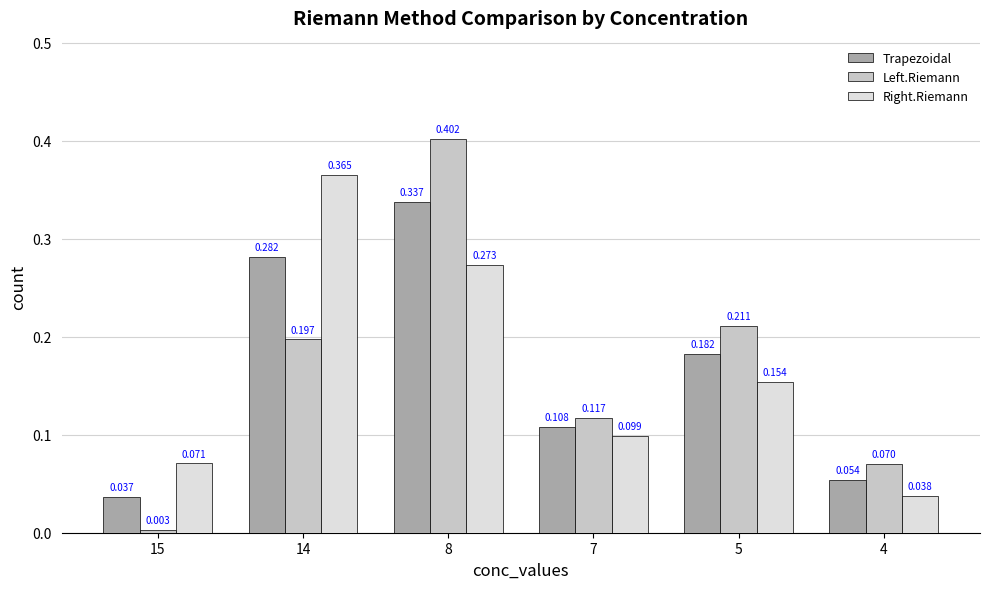

Which series has the widest spread of values?

Left.Riemann